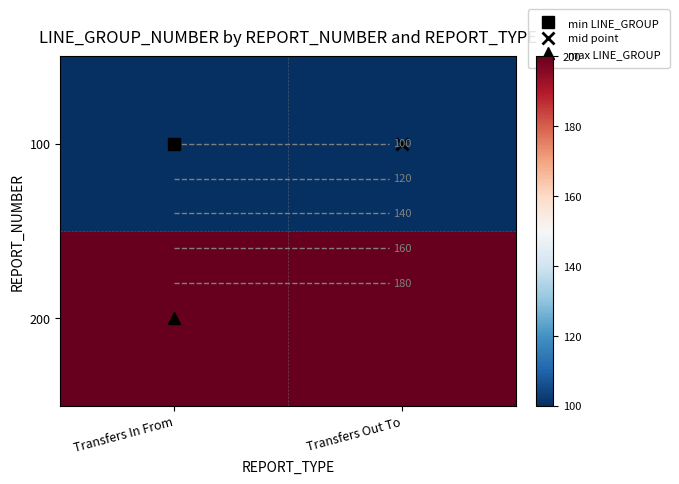

Which label corresponds to the smallest value in the chart?

Transfers In From